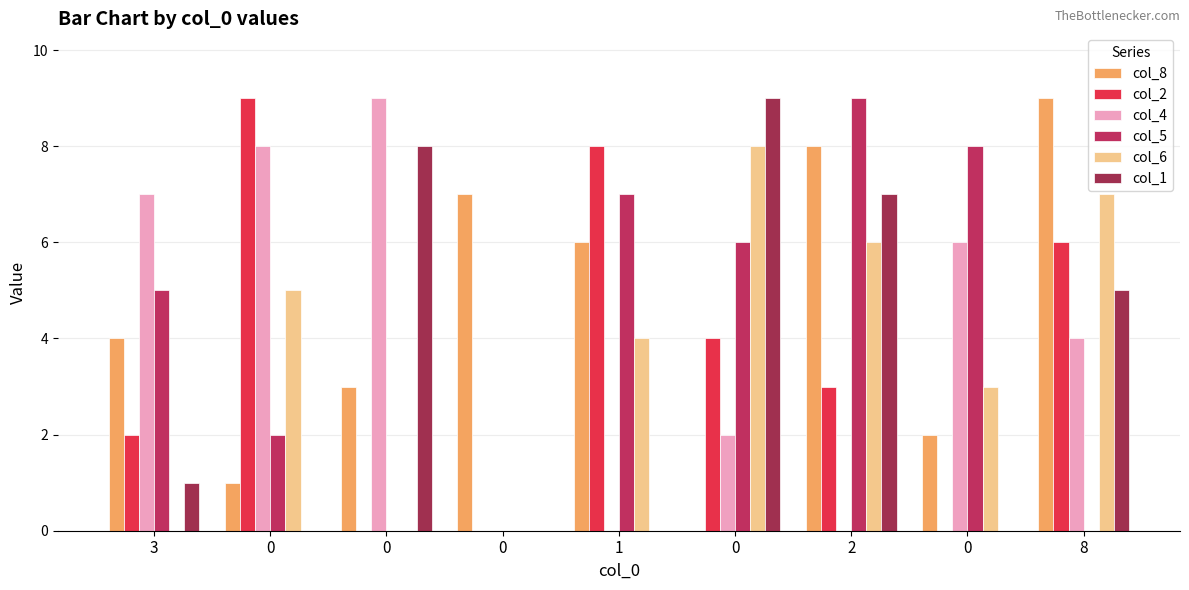

Which series has the widest spread of values?

col_8